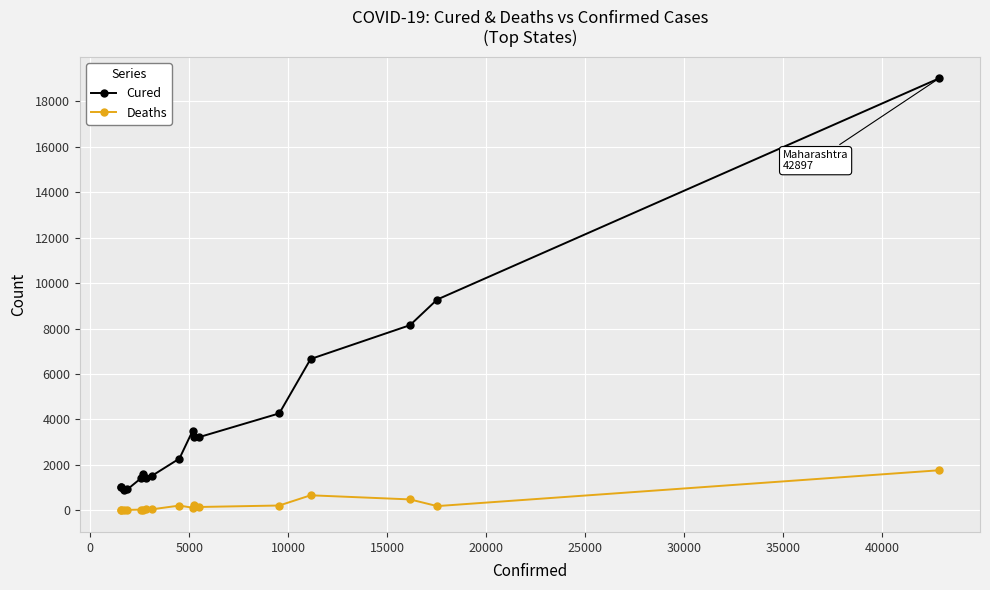

True or false: Deaths and Cured intersect in this chart.

False